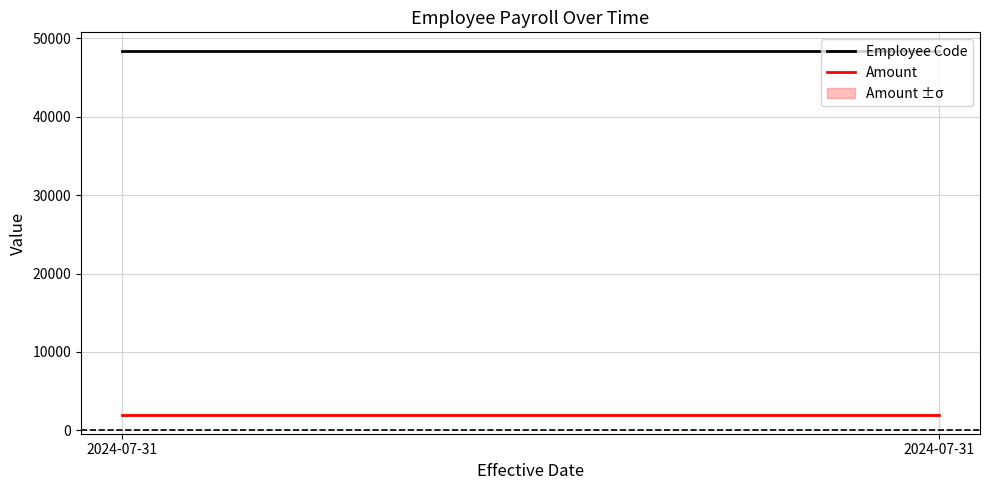

Is this an area chart (filled region under the line)?

No